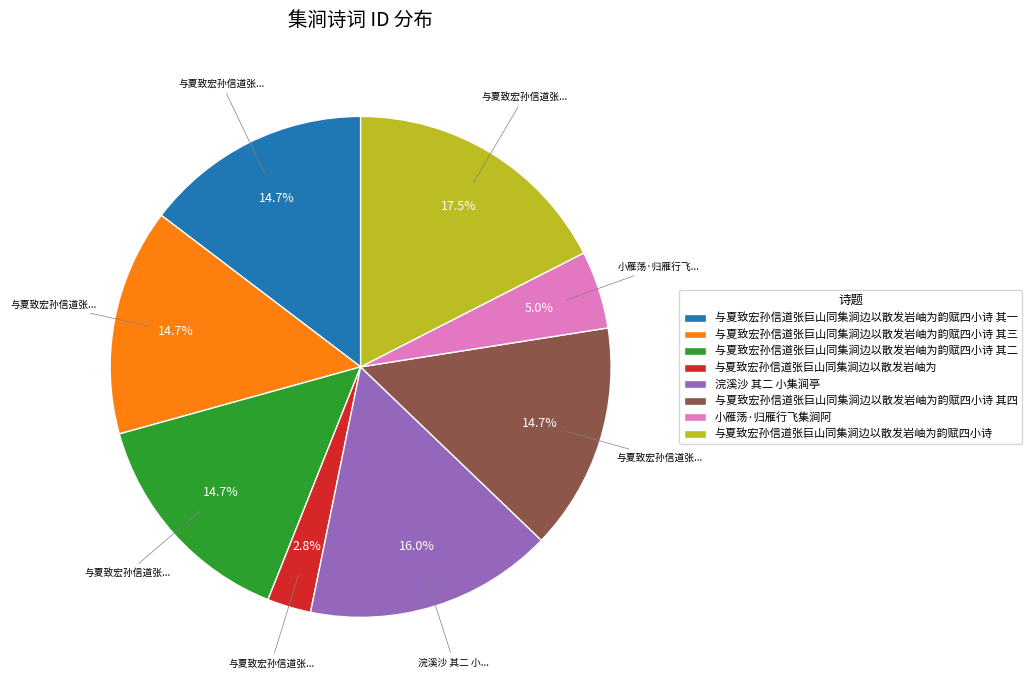

Is there any slice that represents more than half of the pie?

No